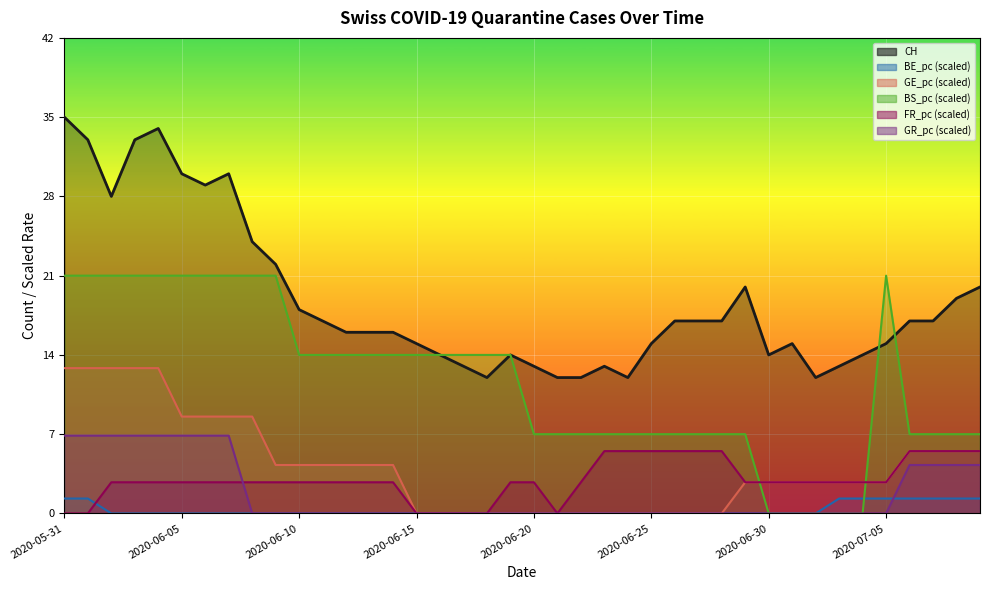

What is the value of the GE_pc point at the 30th from the left?

2.8